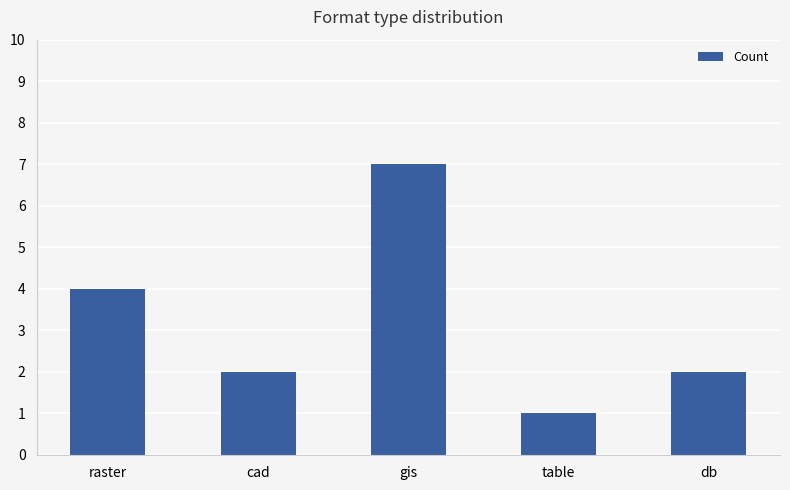

The value at gis is 7. True or false?

True